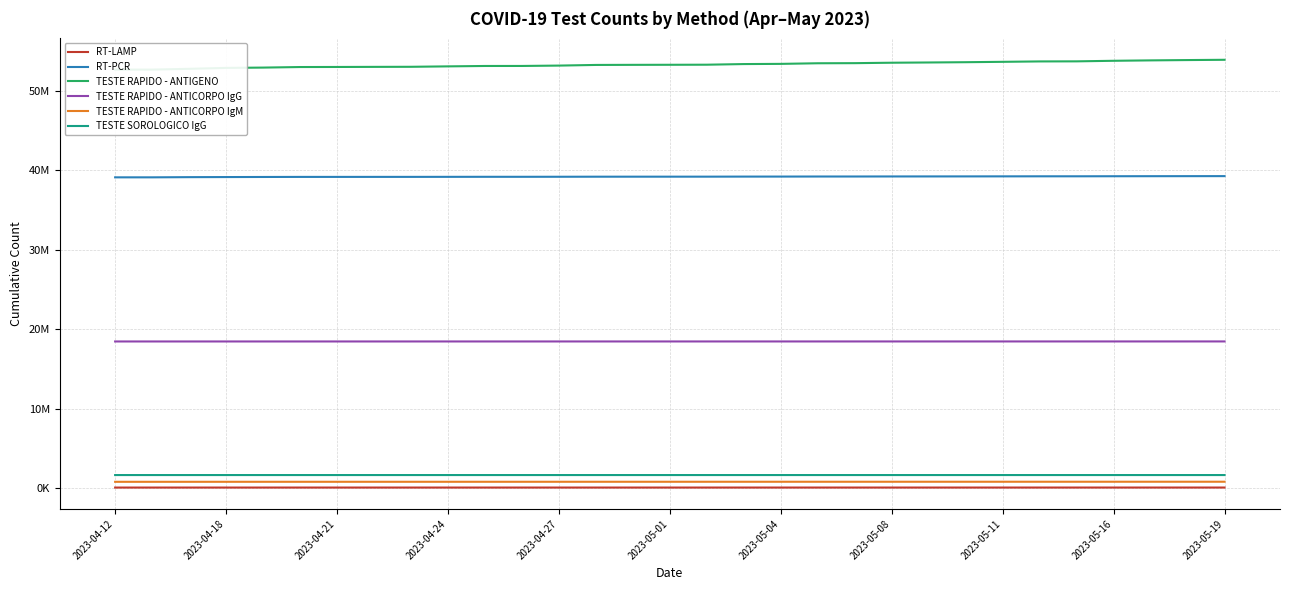

What is the label of the 30th point from the right?

2023-04-18